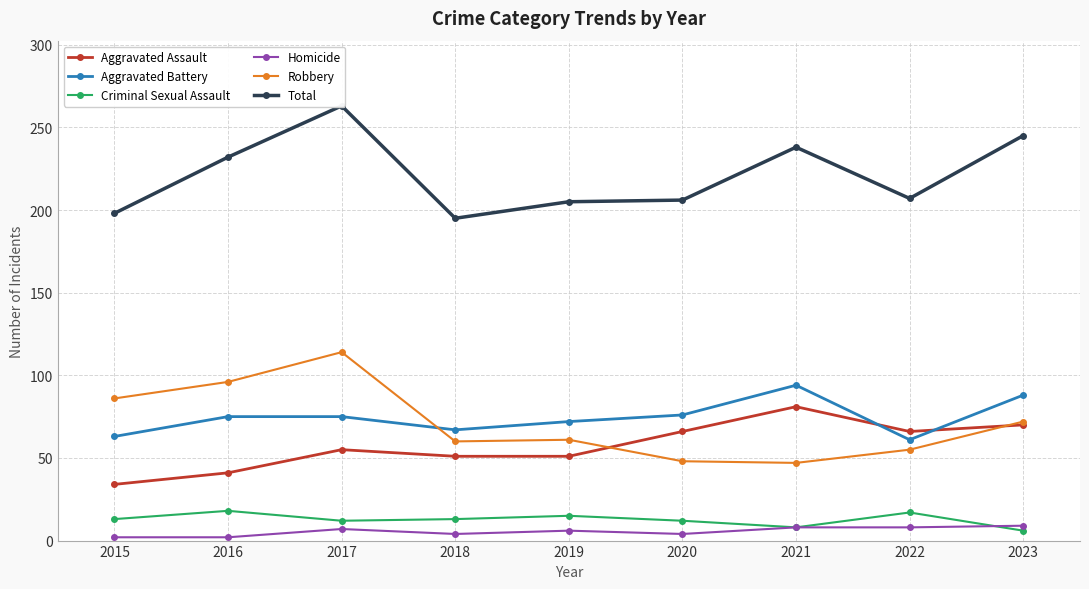

What is the sum of all Aggravated Assault values?

515